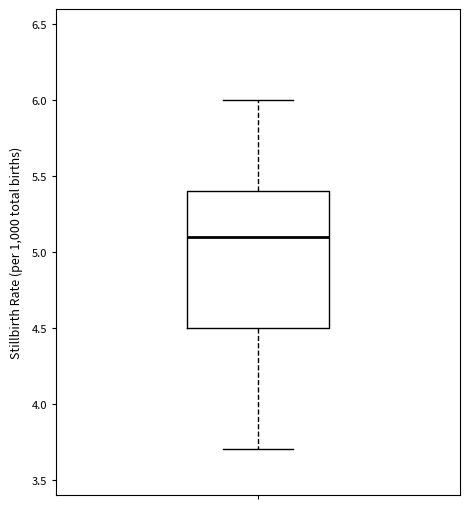

Transcribe this box plot: give where the median line is, the range the box spans, and where the two whiskers end, as read against the y-axis. The values are not printed on the chart, so give them approximately, as read against the axis.

median 5.1, box 4.5 to 5.4, whiskers 3.7 to 6.0